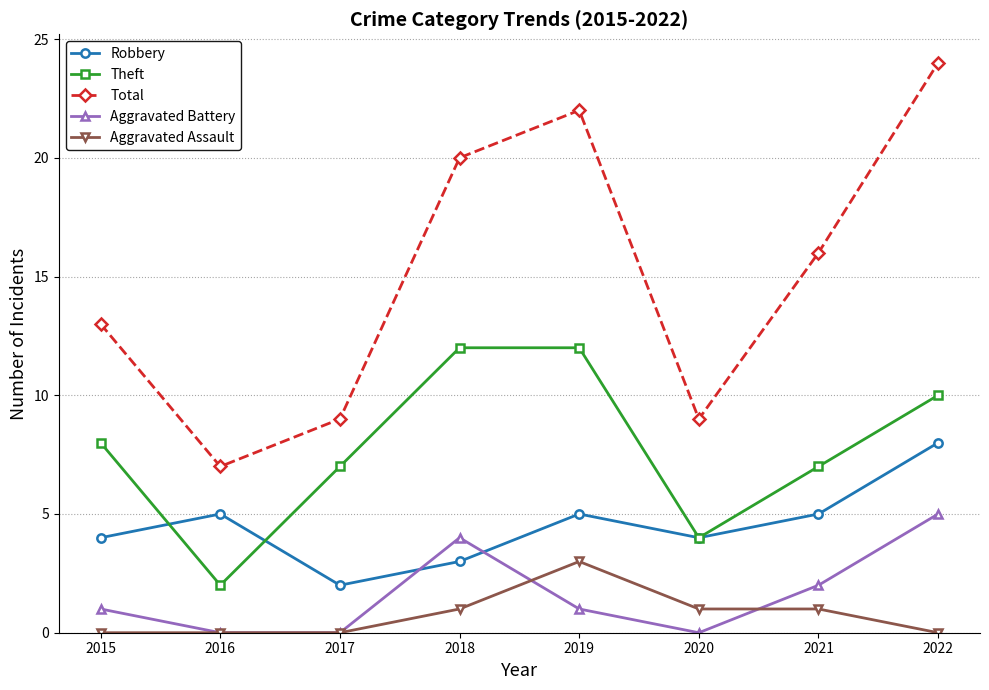

What is the value of the Theft point at the 7th from the left?

7